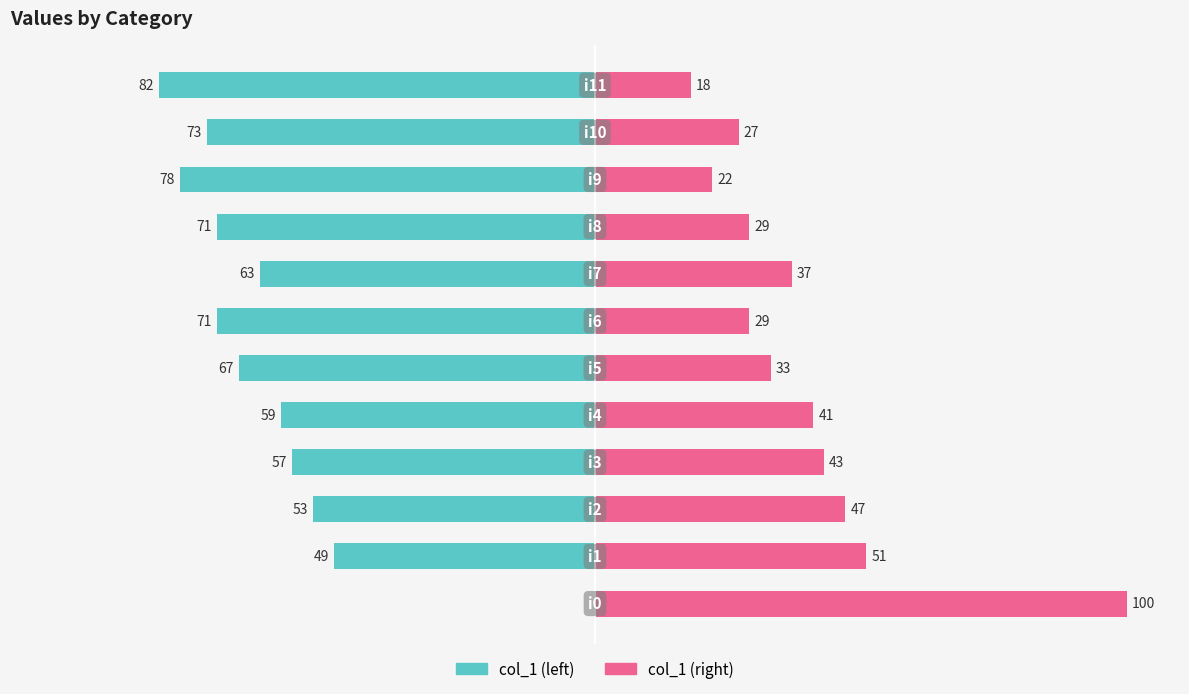

What is the difference between the maximum and minimum values in the col_1 (left) series?

82